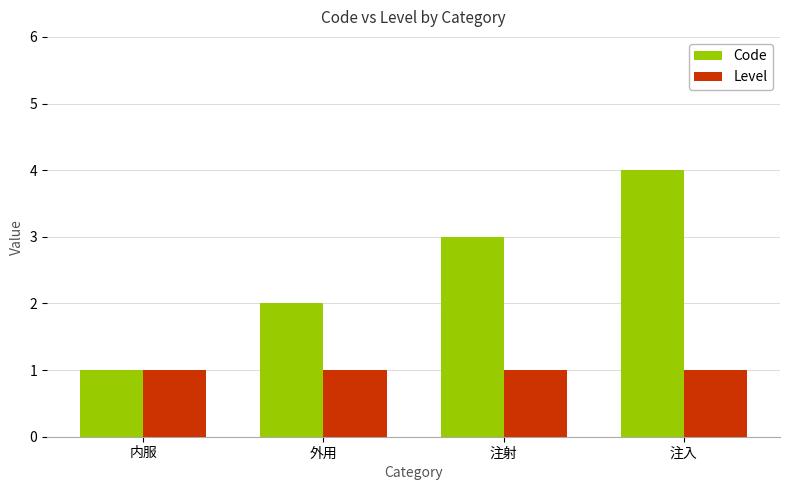

What is the total value across all series at 外用?

3